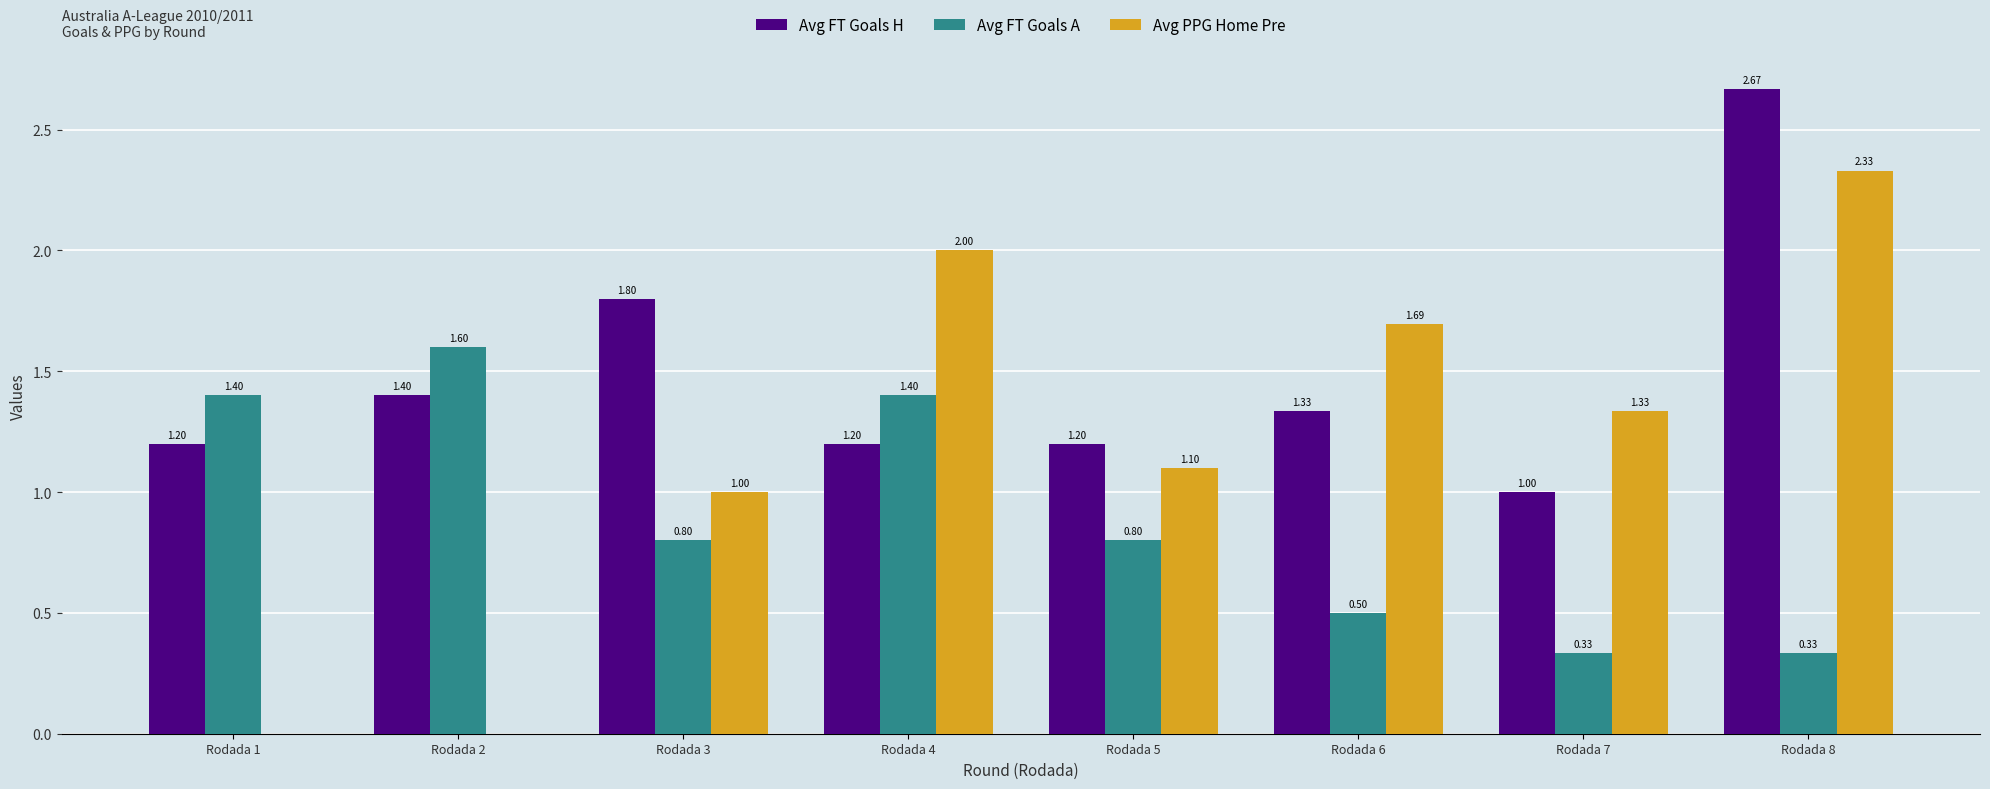

What is the total value across all series at Rodada 4?

4.6